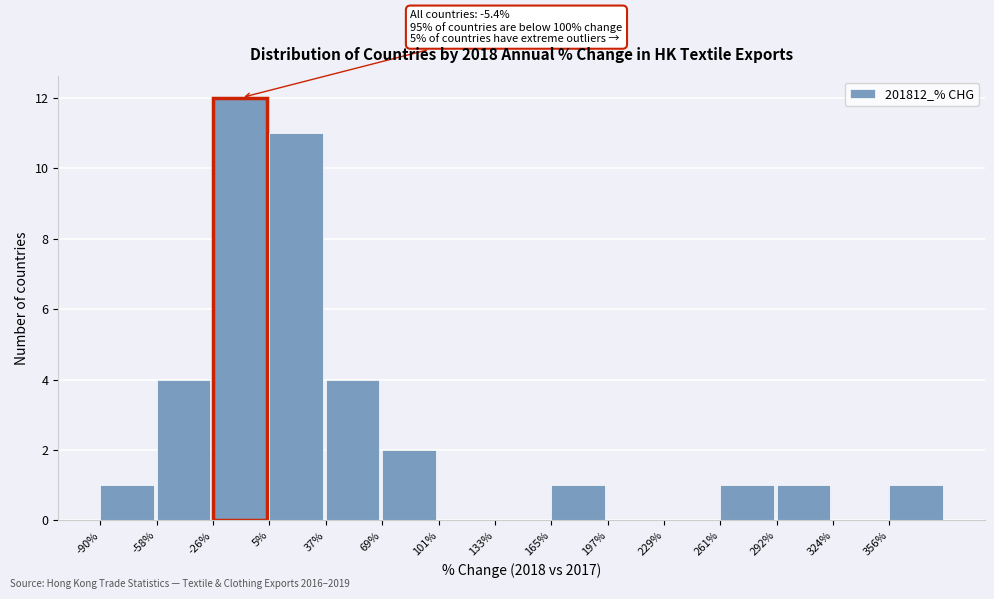

Which range on the x-axis has the tallest bar?

-25 to 5